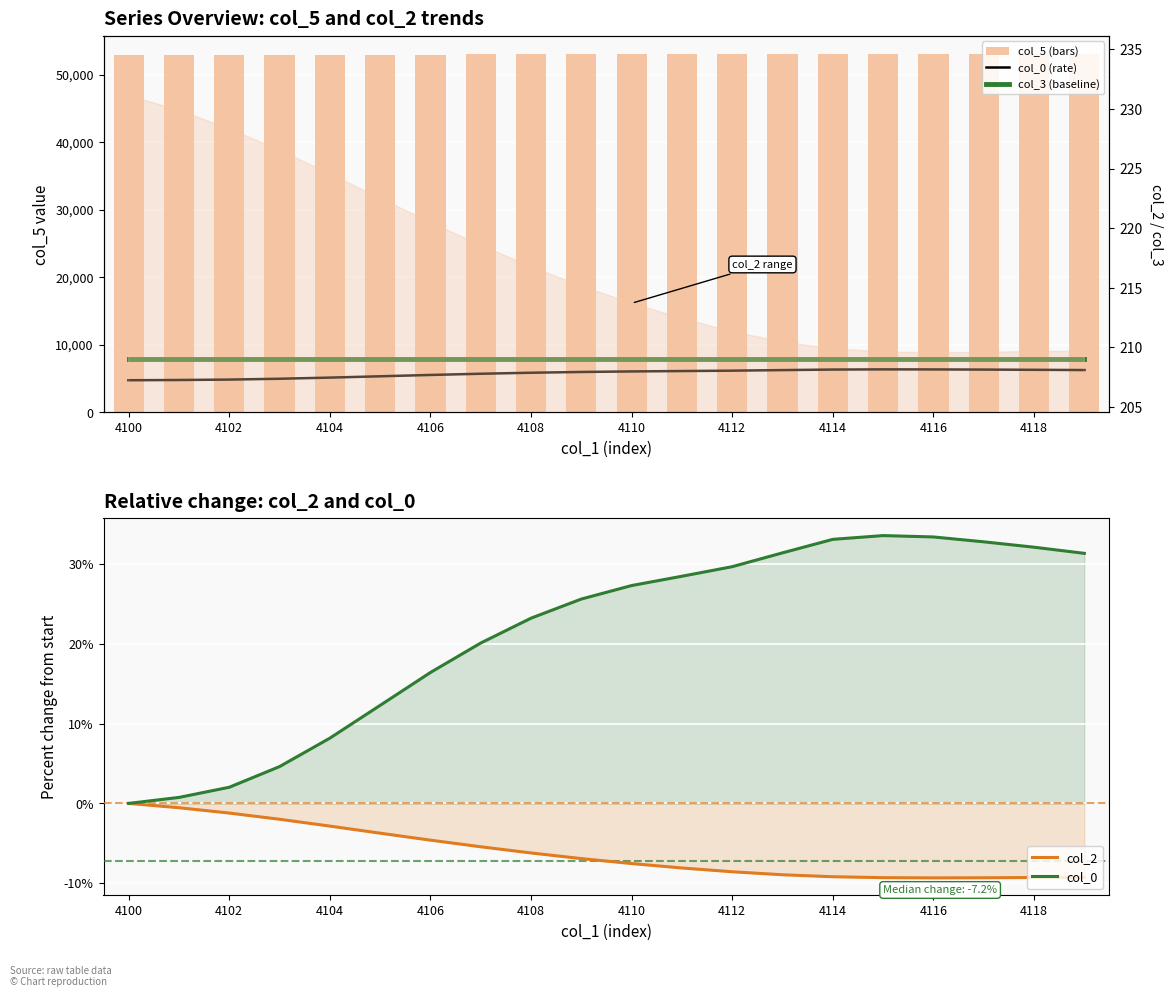

What is the spread (max minus min) of values at 4102?

52932.5